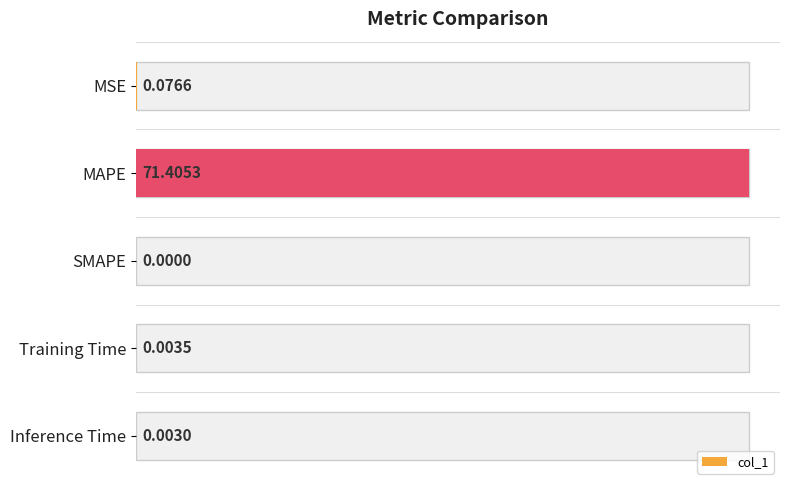

What is the change in value from MSE to MAPE?

+71.3